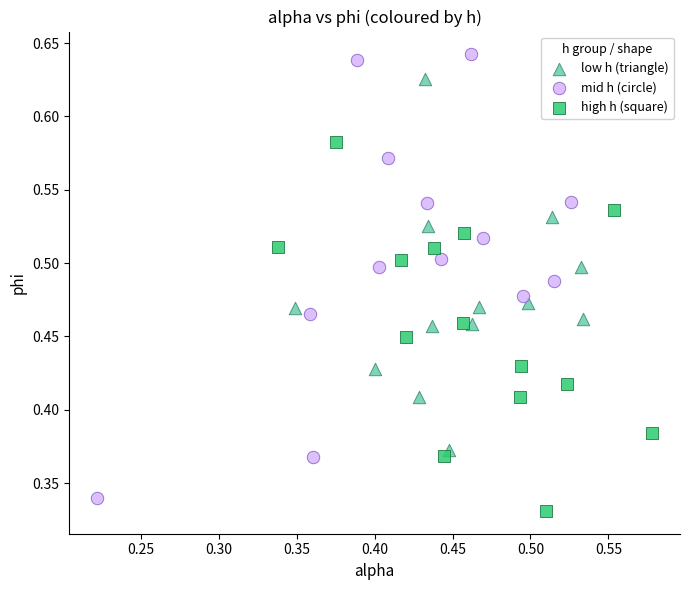

Which series contains the highest Y value?

mid h (circle)